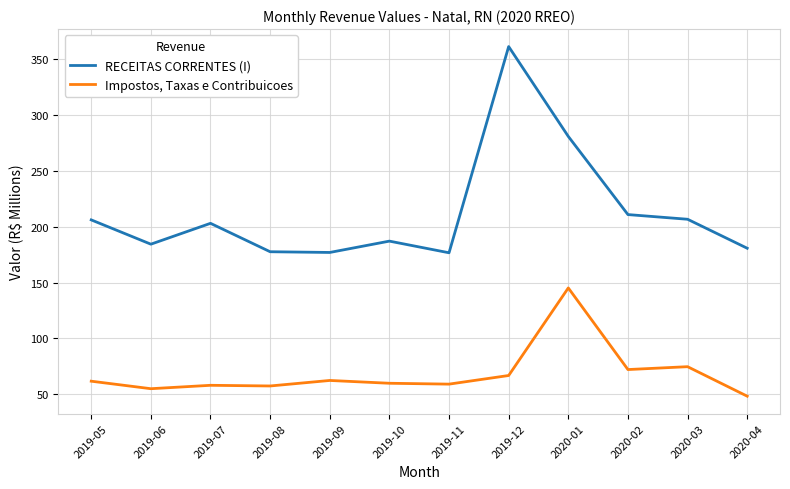

How many interior local peaks does the RECEITAS CORRENTES (I) series have?

3